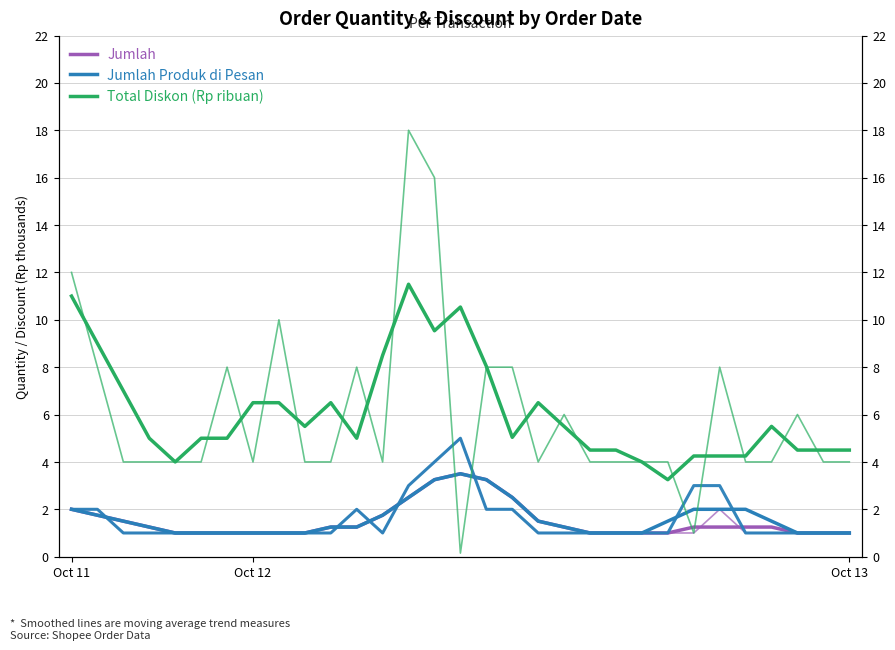

What is the difference between the Jumlah Produk di Pesan values at 5 and 13?

1.5